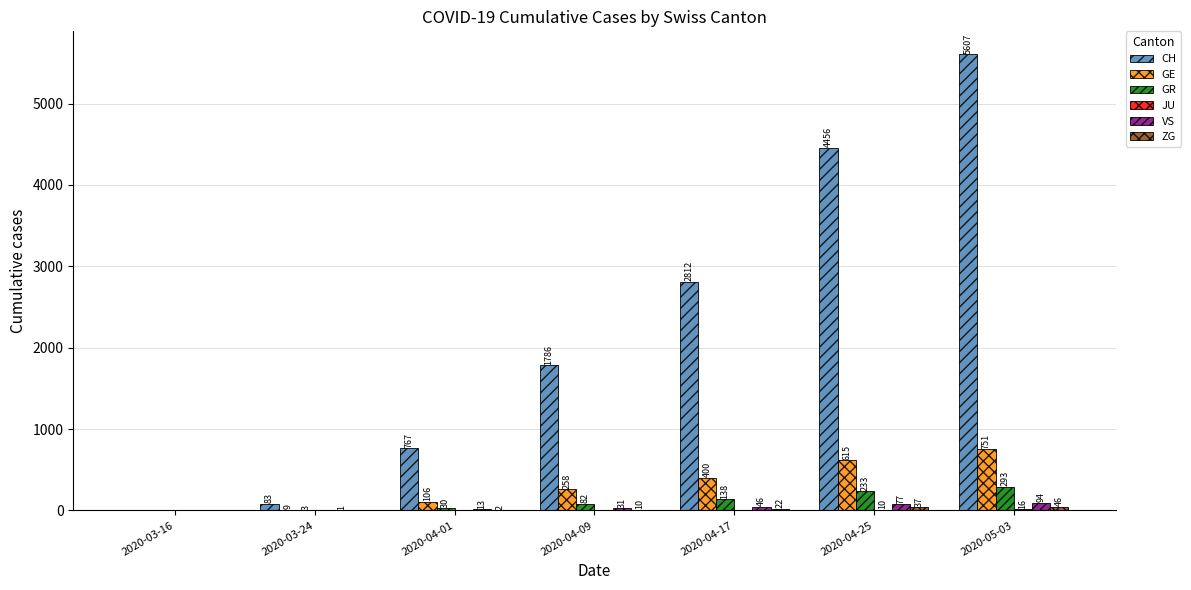

How many data points does each series have?

7